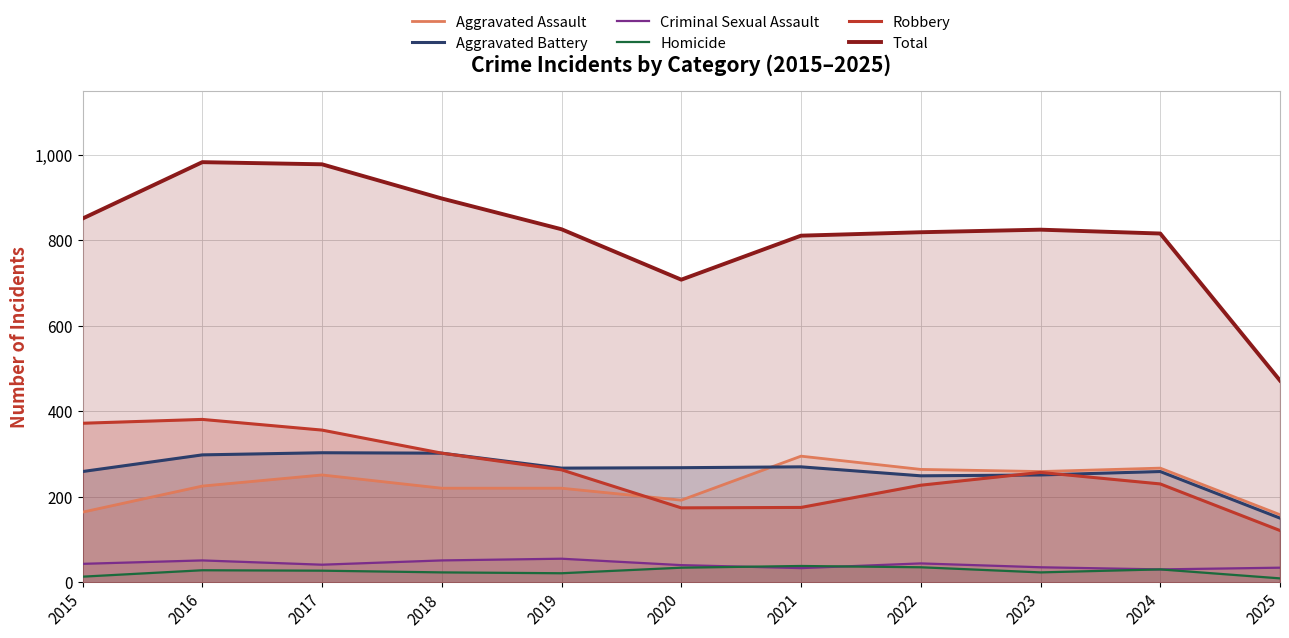

What is the maximum value shown in the chart?

983